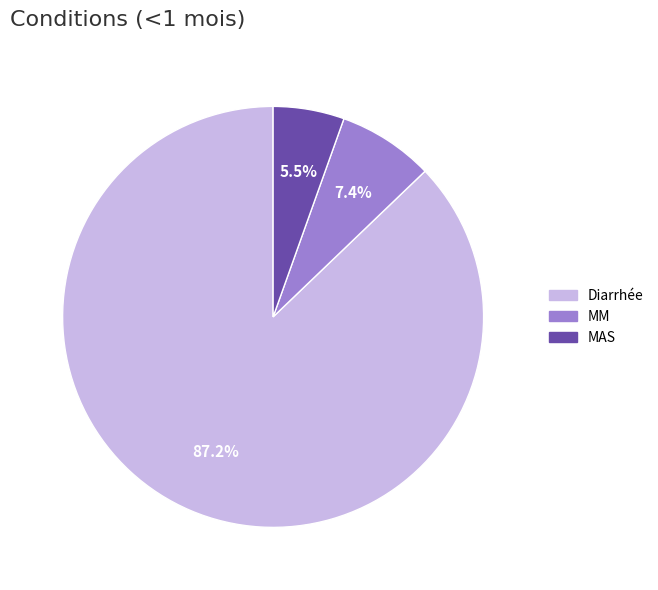

What percentage is NOT represented by MM?

92.6%